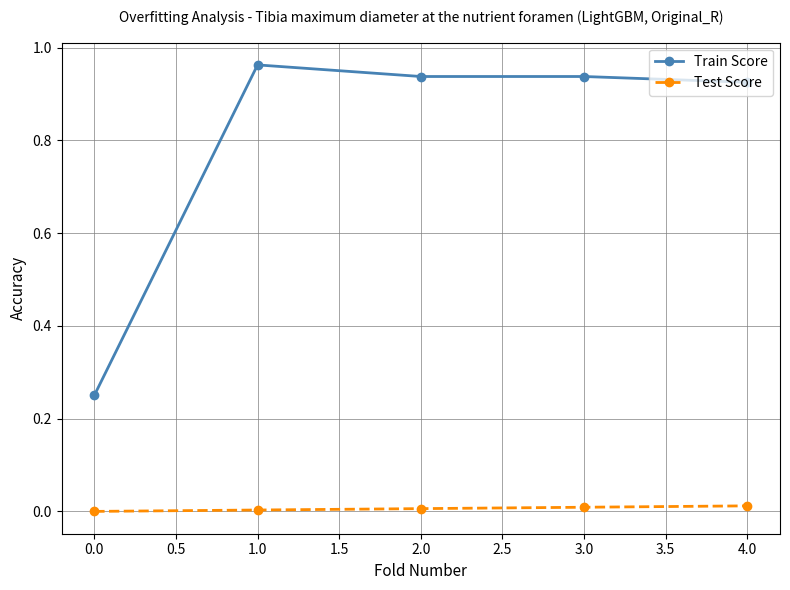

Is it true that Train Score equals 1.2 at 4.0?

False